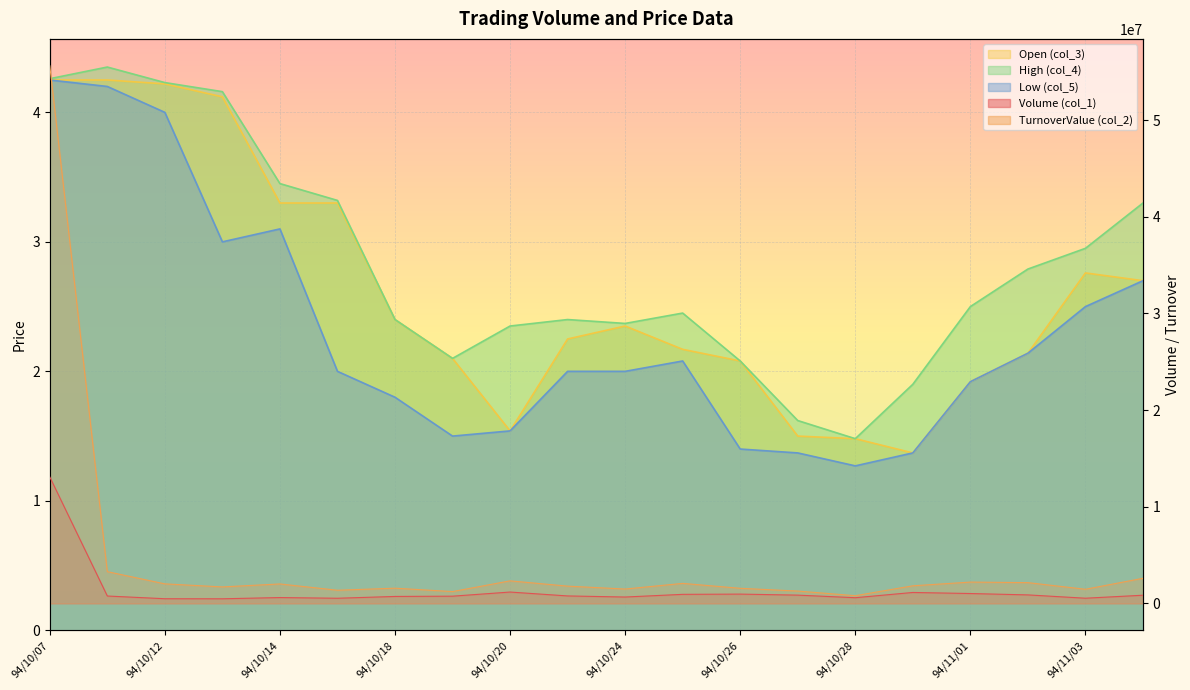

How many data points does each series have?

20